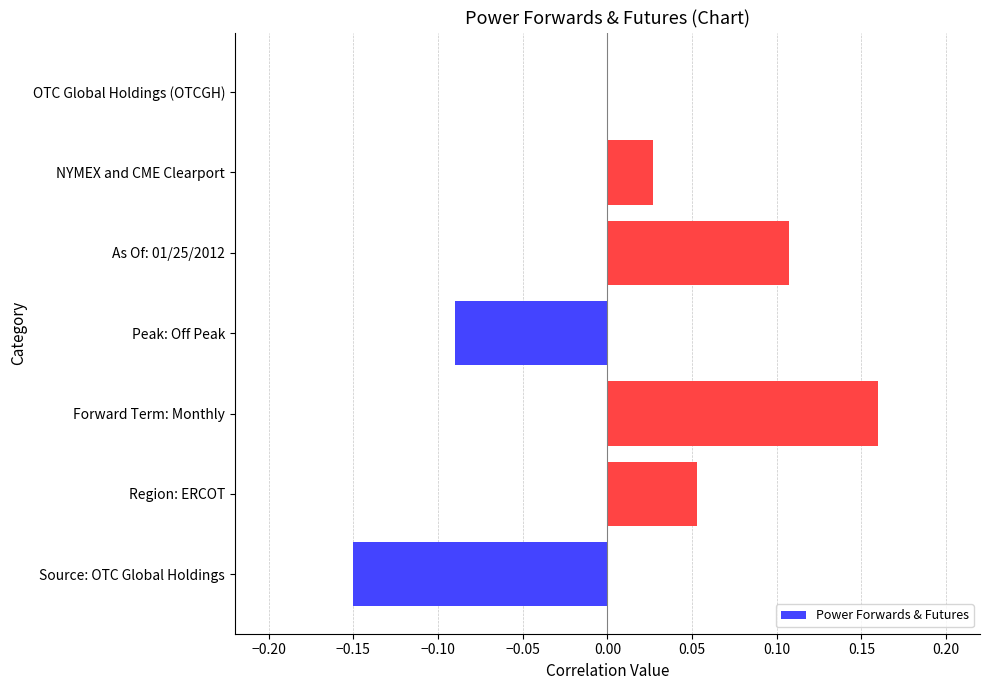

True or false: the data shows 0.0 at OTC Global Holdings (OTCGH).

True